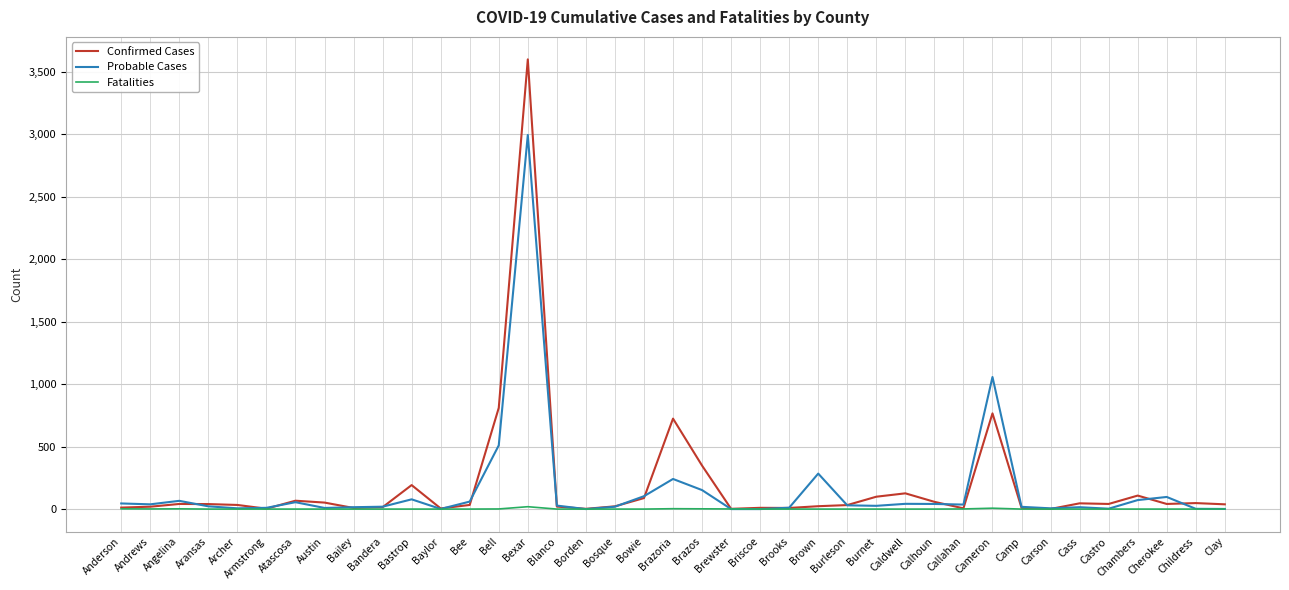

Which series changed the most between Burnet and Callahan?

Confirmed Cases